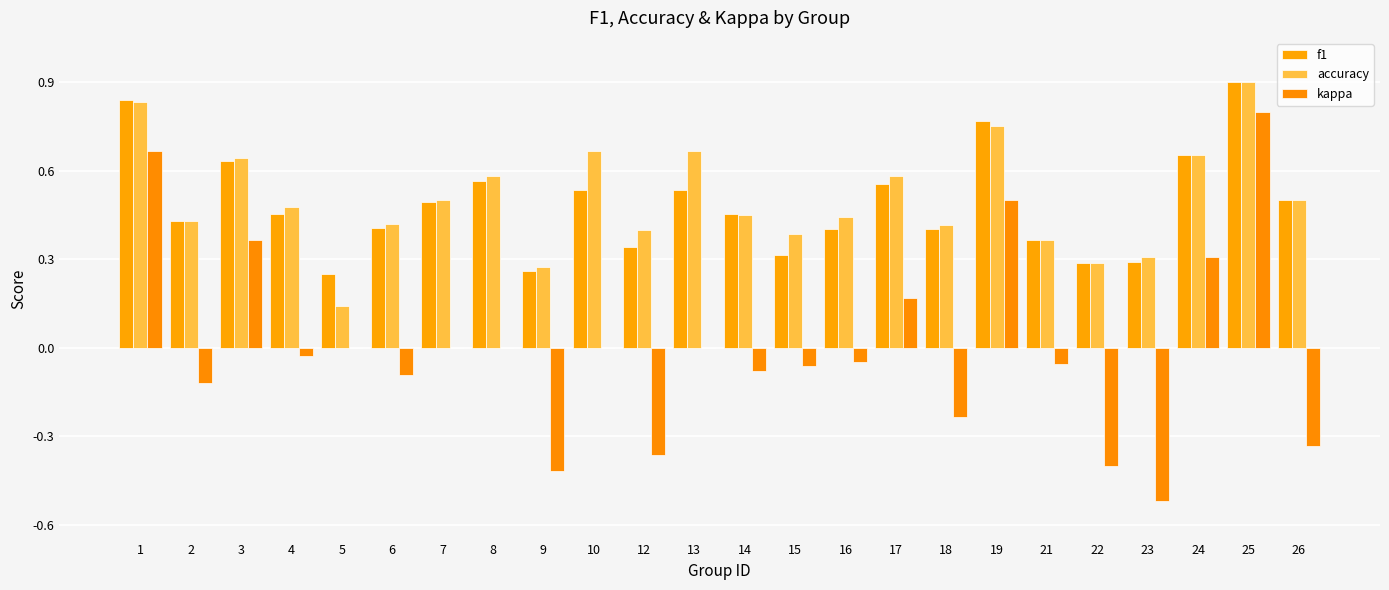

Which series has the largest range (max minus min)?

kappa